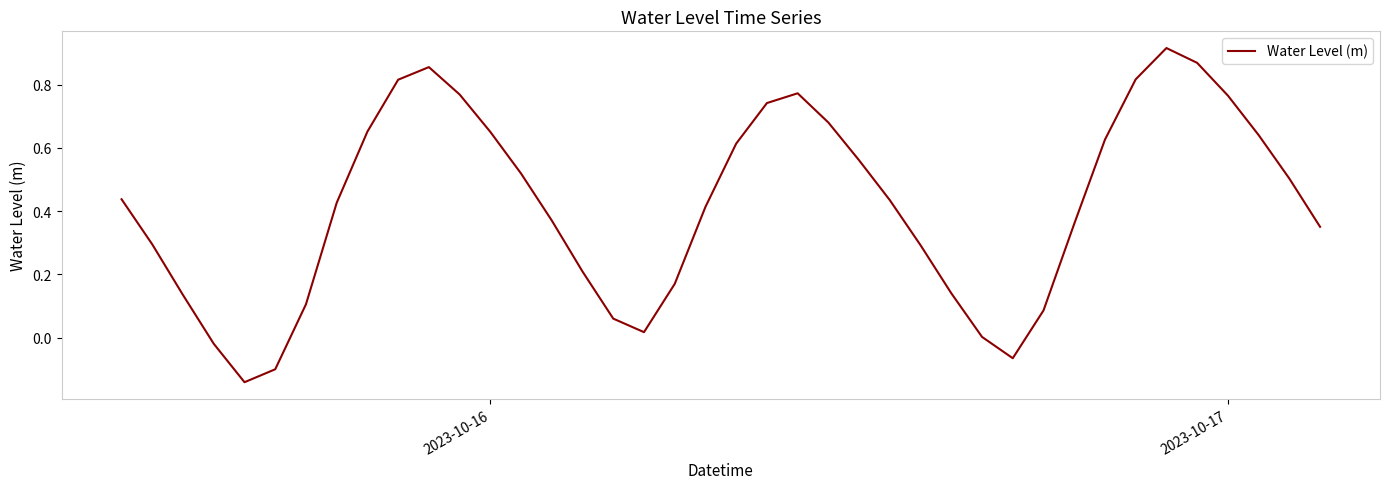

What is the difference between the maximum and minimum values?

1.1